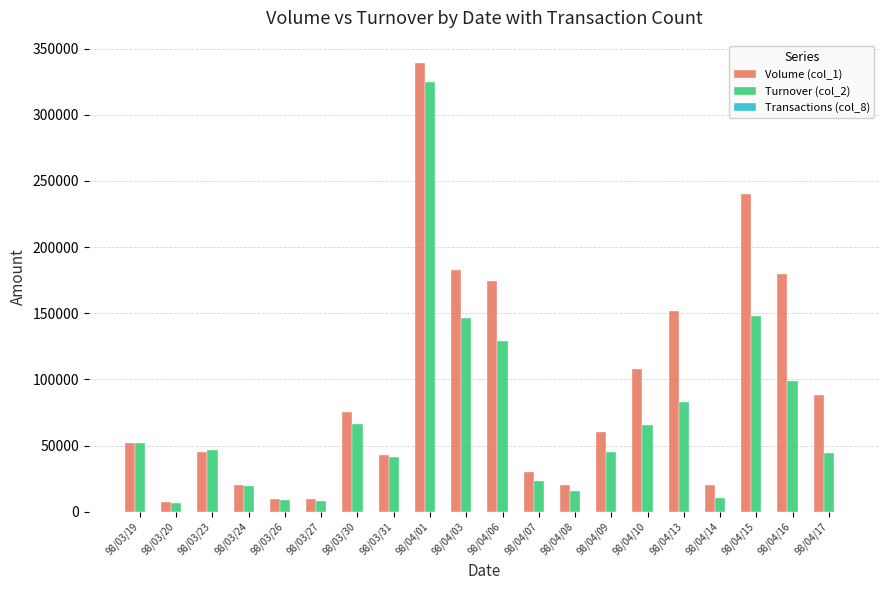

At which category is the sum across all series the highest?

98/04/01